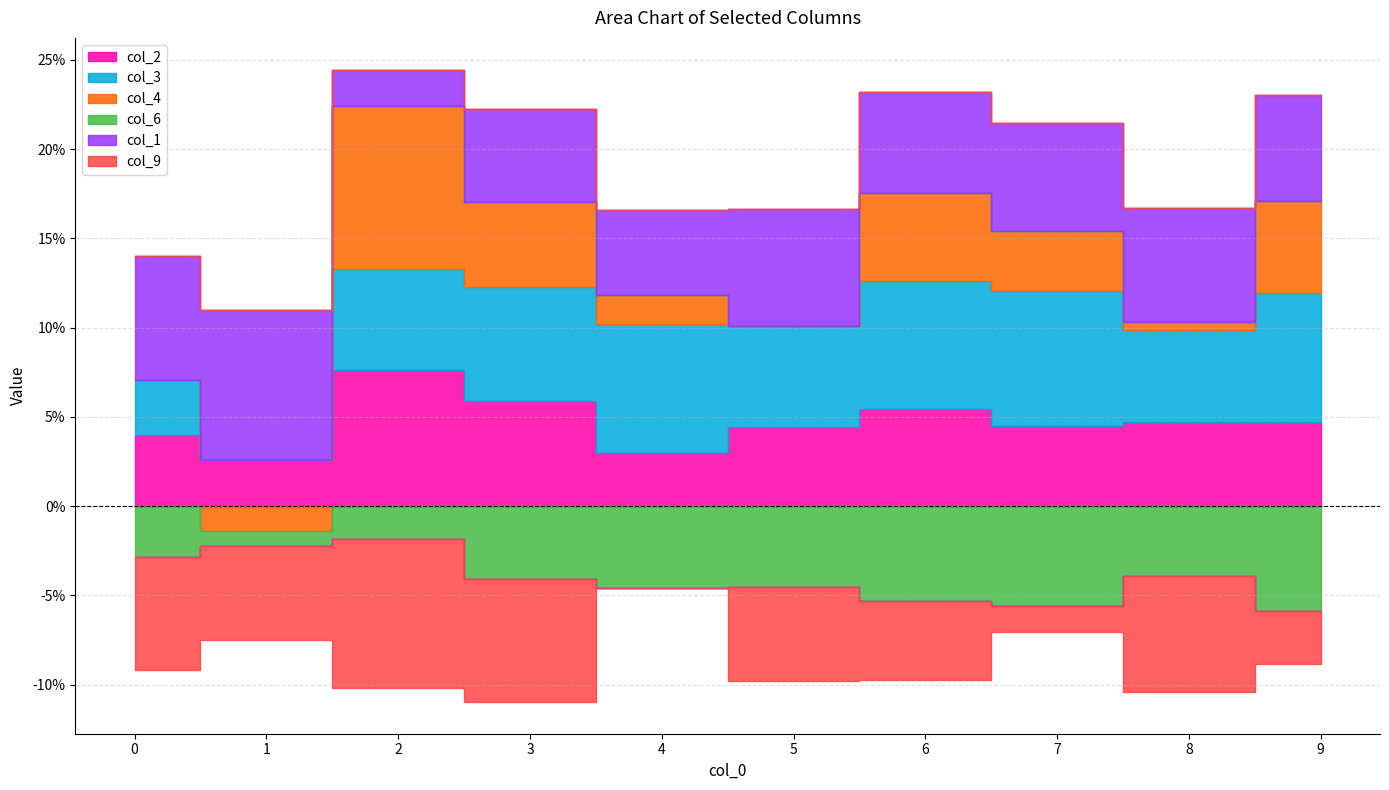

True or false: col_2 has more than 1 interior local peaks.

True